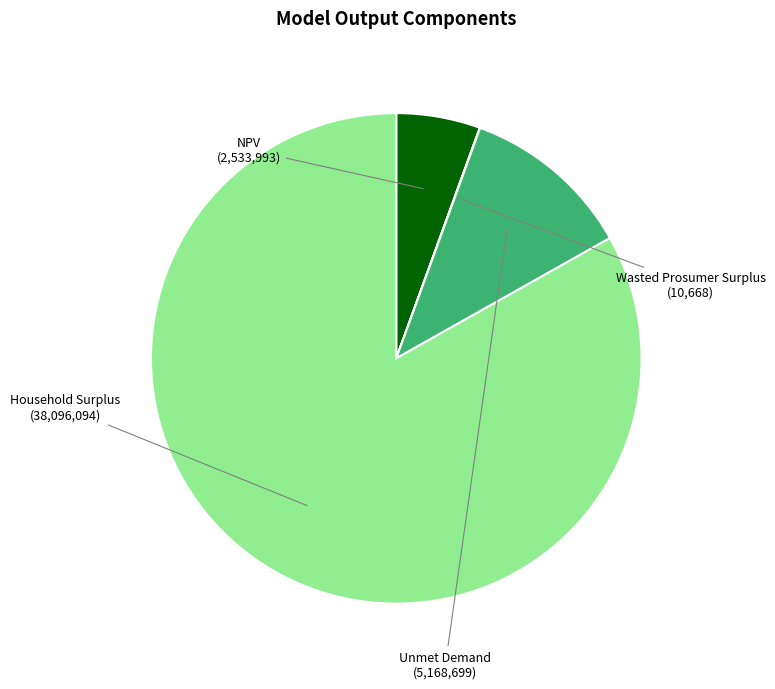

Is there a majority slice in this chart?

Yes